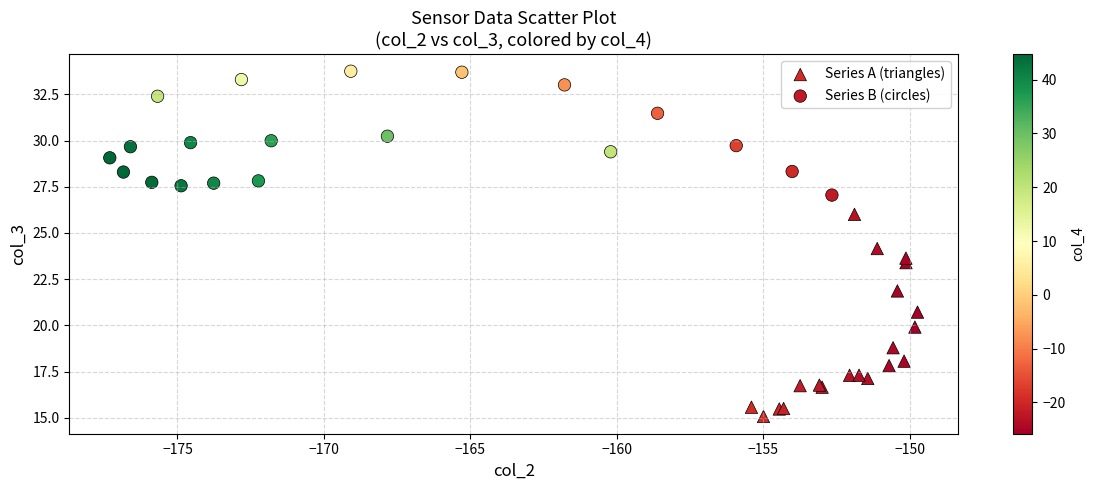

Which series contains the lowest Y value?

Series A (triangles)